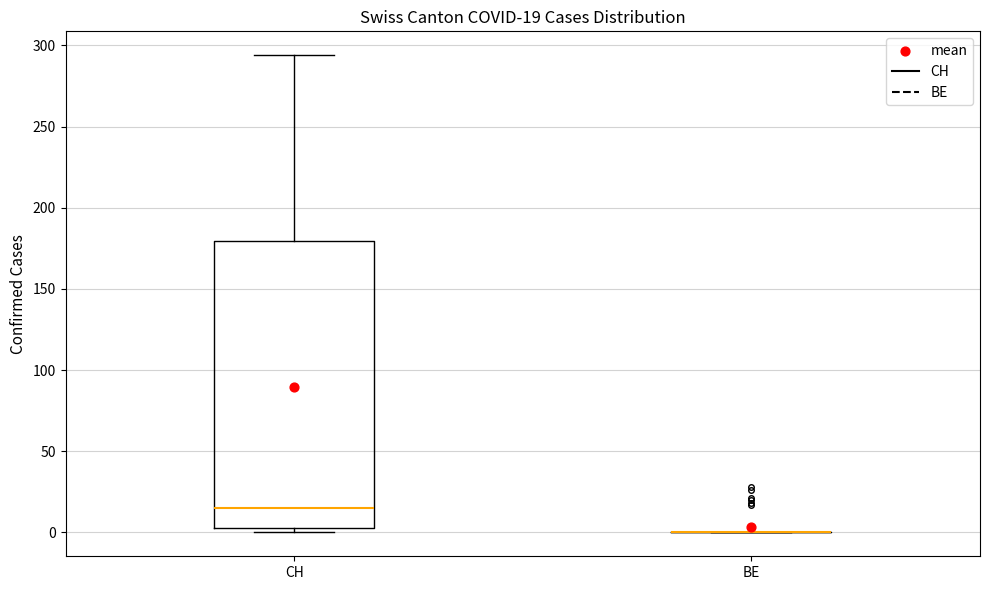

Comparing the boxes themselves (not the whiskers), which one is the tallest?

CH